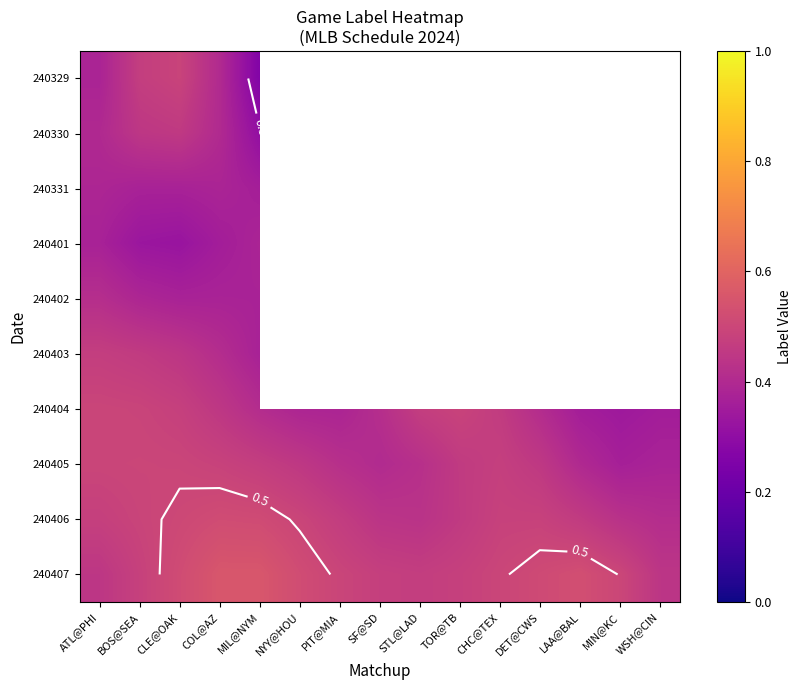

At which category does the chart reach its minimum across all series?

MIL@NYM